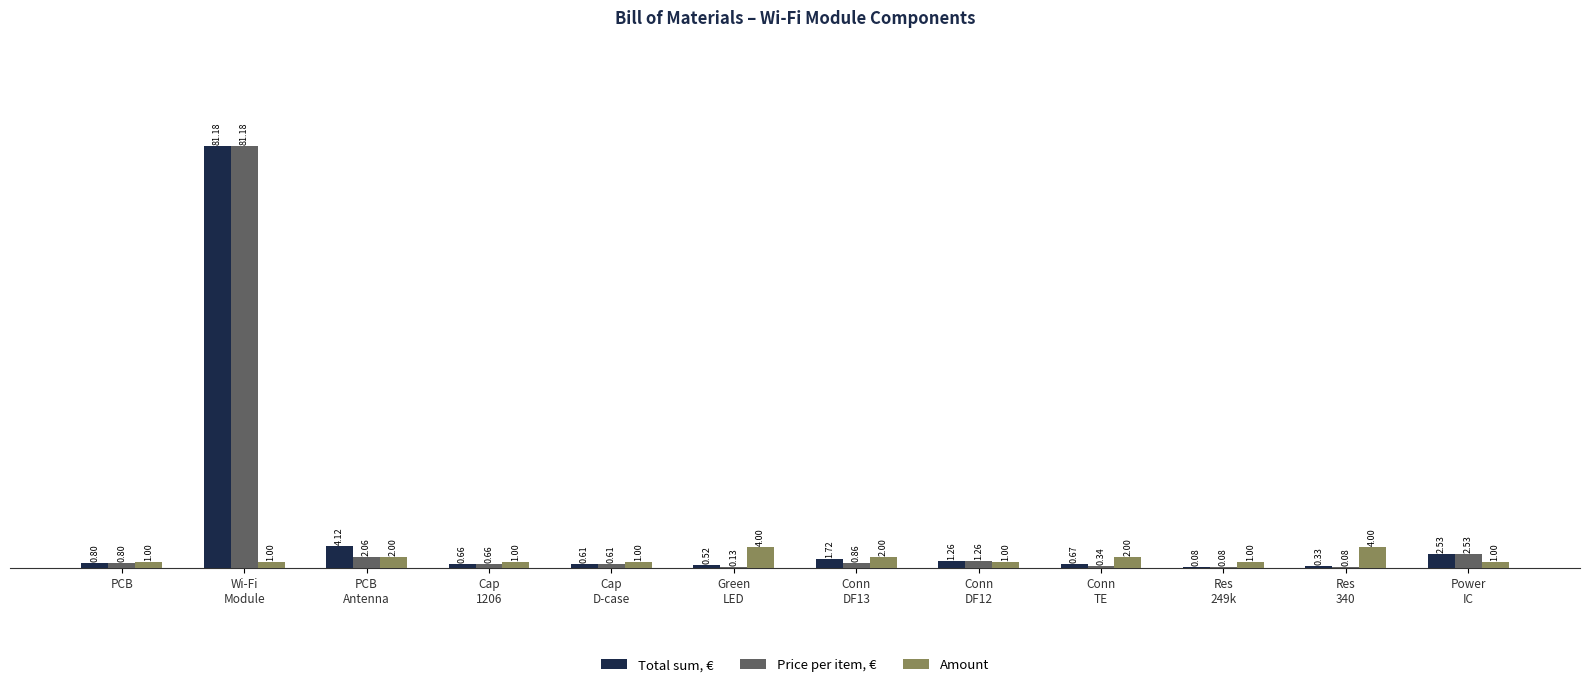

What is the sum of the Total sum, € values at Power
IC and Cap
D-case?

3.1